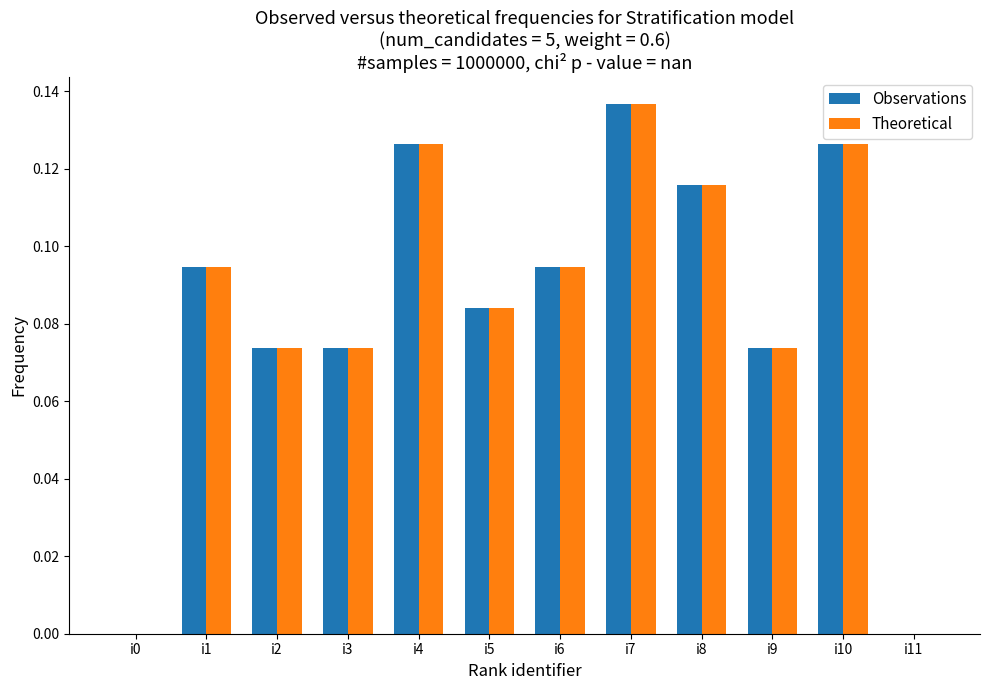

Is the value of Theoretical at i2 greater than the value of Observations at i10?

No